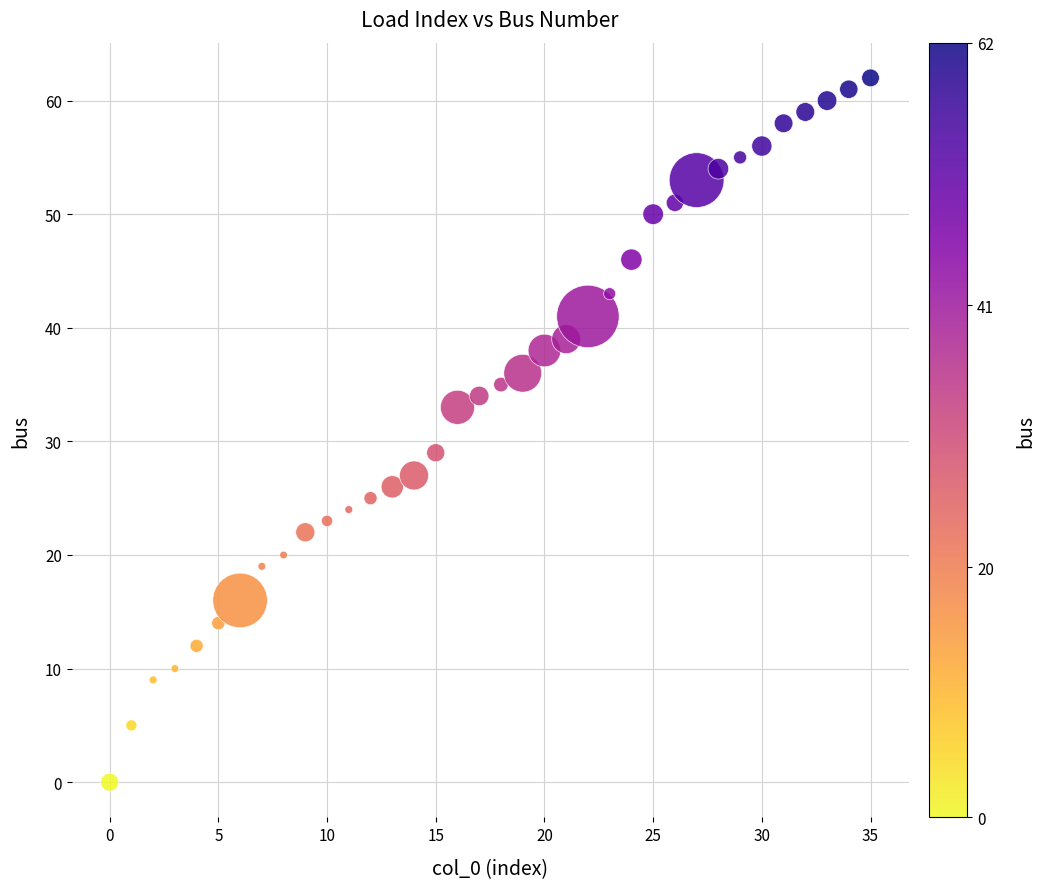

How many data points are displayed?

36